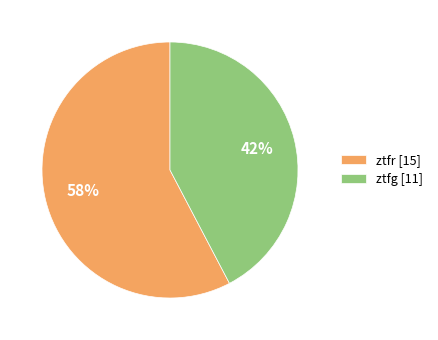

To the nearest percent, what portion does ztfr represent?

58%